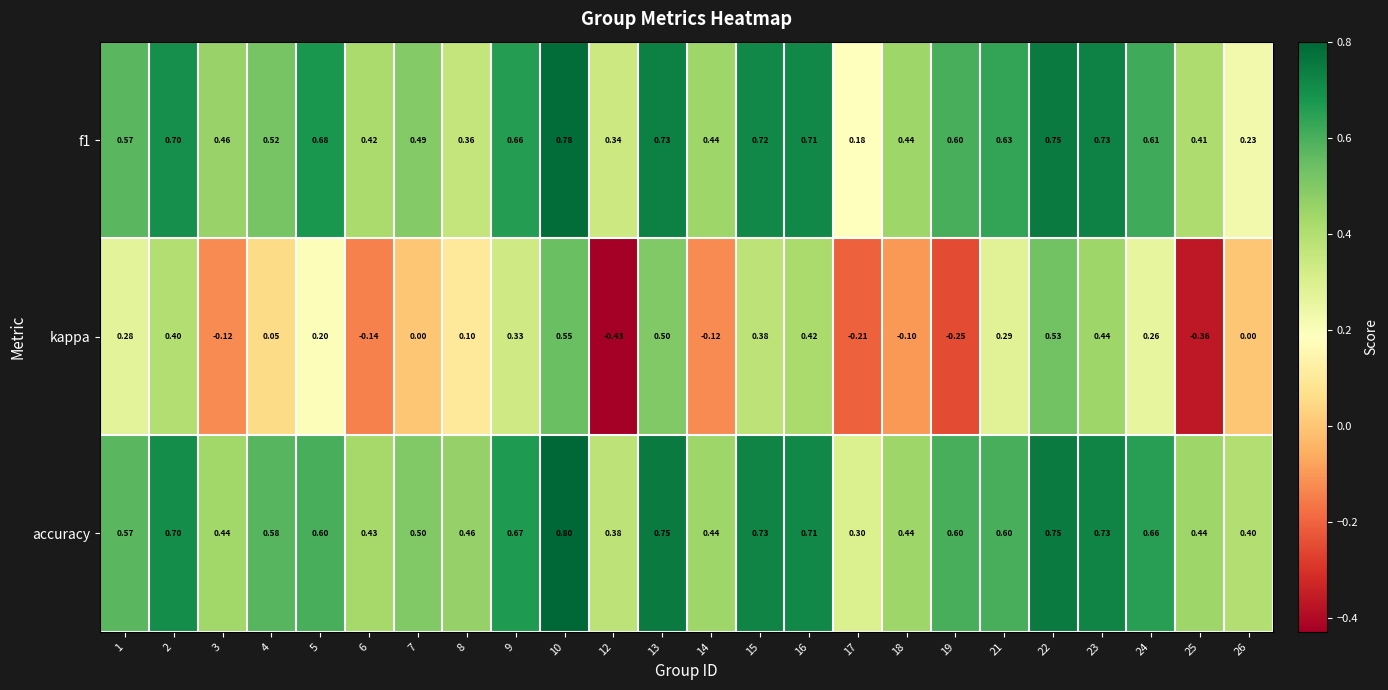

Is the value of kappa at 3 greater than the value of accuracy at 19?

No